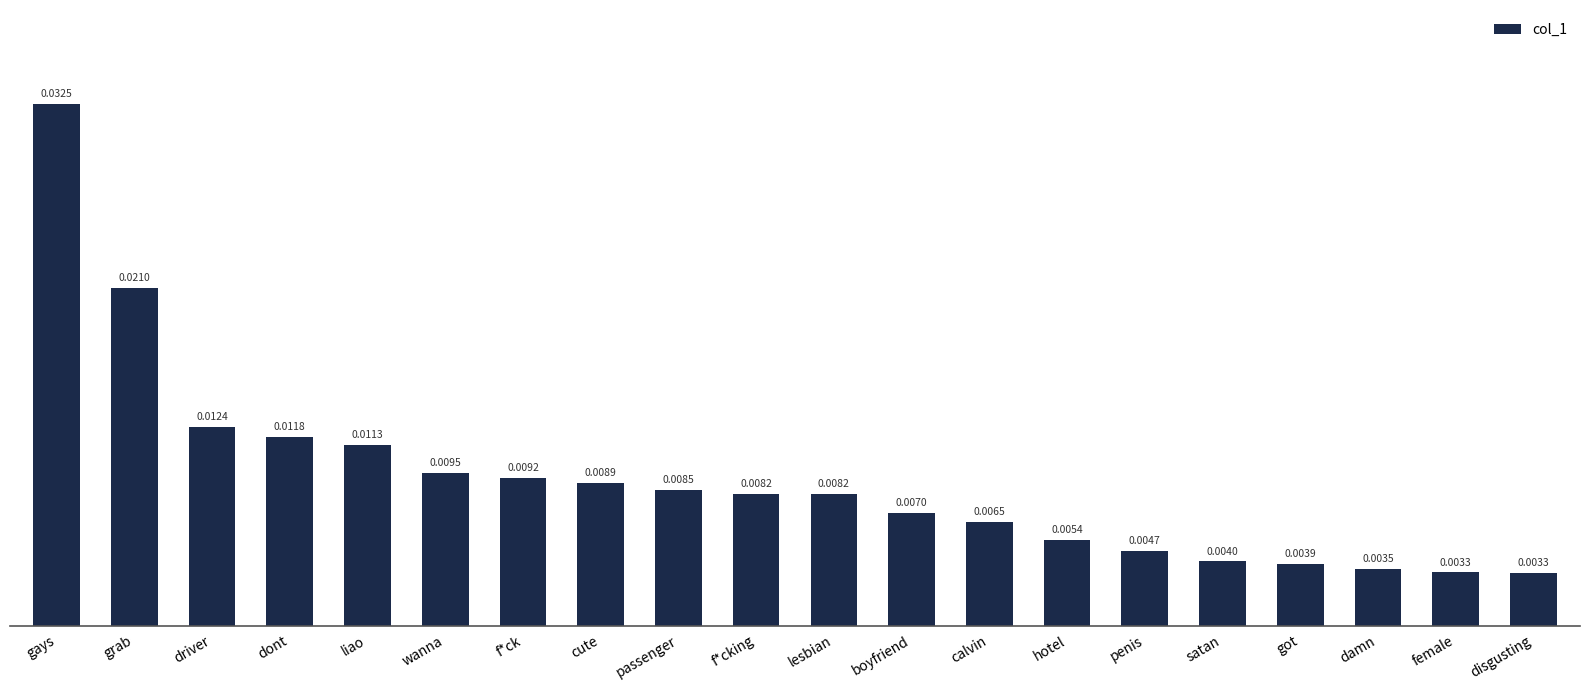

What is the label of the 18th bar from the left?

damn